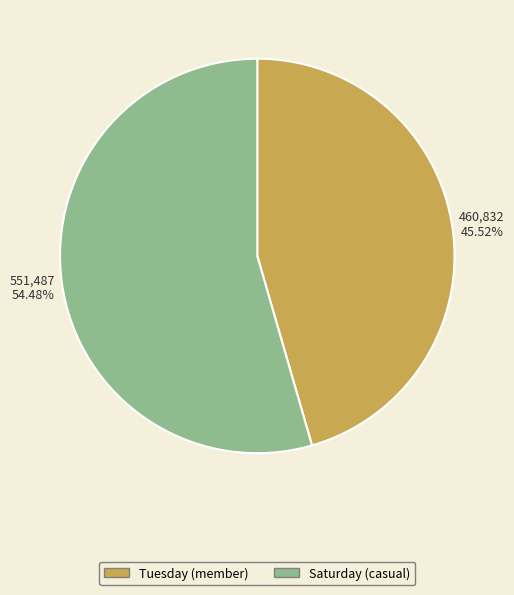

To the nearest percent, what is the combined percentage of Saturday (casual) and Tuesday (member)?

100%